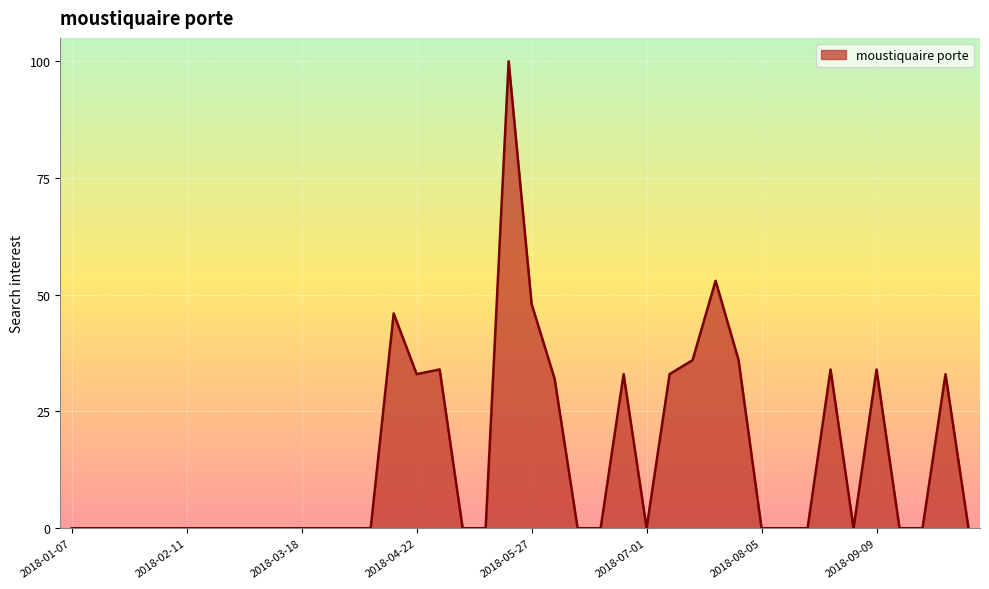

Count the number of data series in this chart.

1